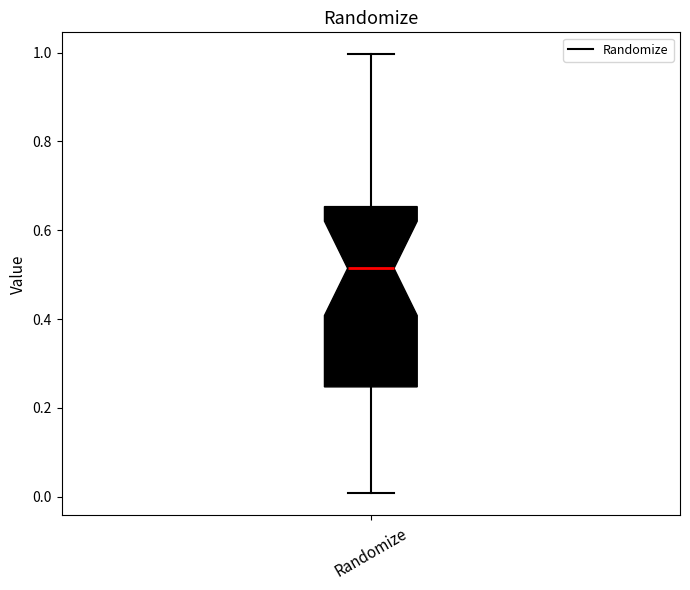

Where is the upper edge of the box for Randomize on the y-axis? The values are not printed on the chart, so give them approximately, as read against the axis.

0.66